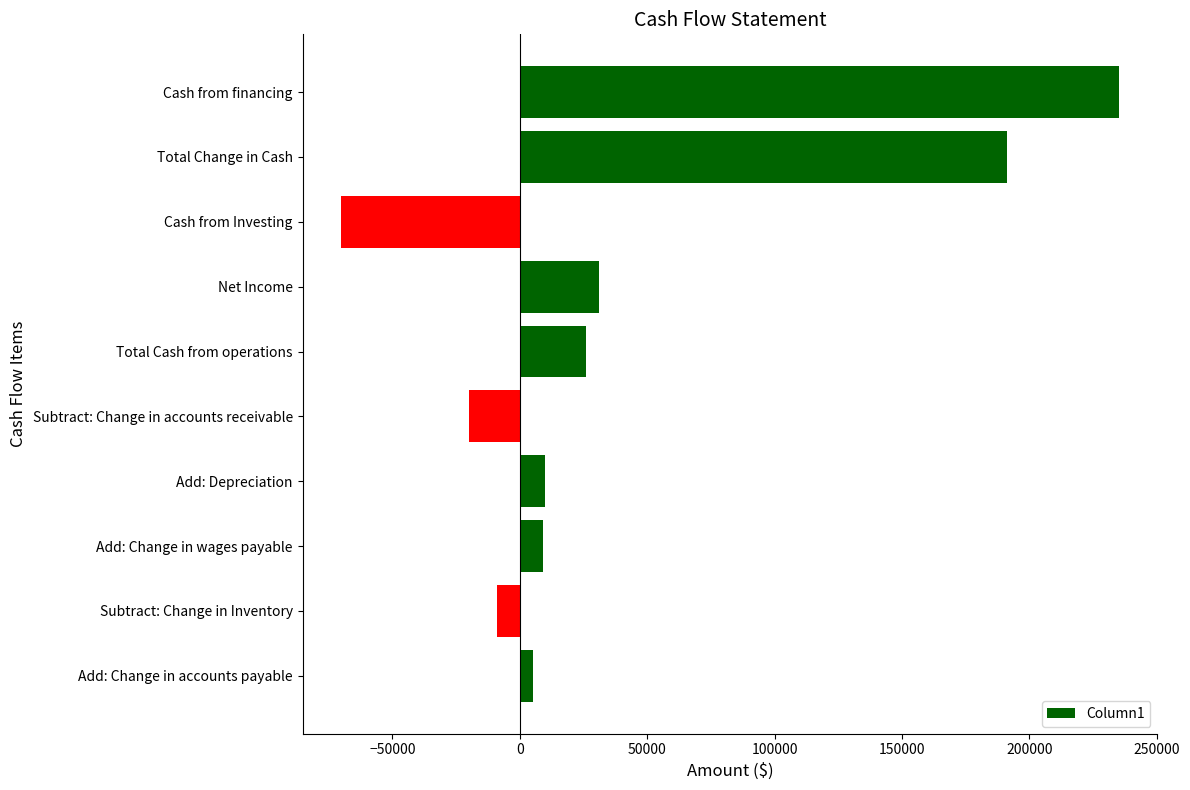

How many values are below zero?

3